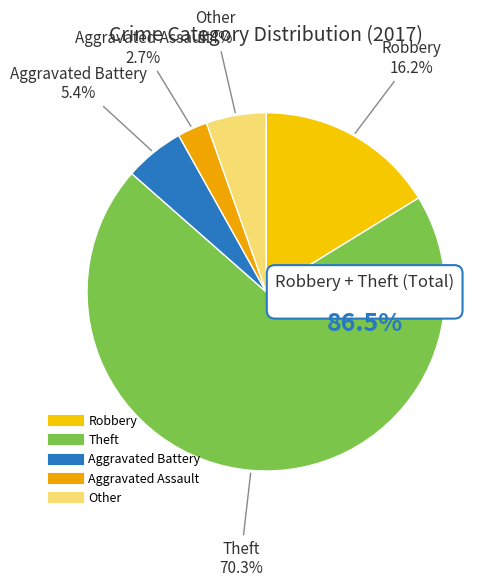

Approximately how many times larger is the value at Aggravated Assault compared to Other?

0.5